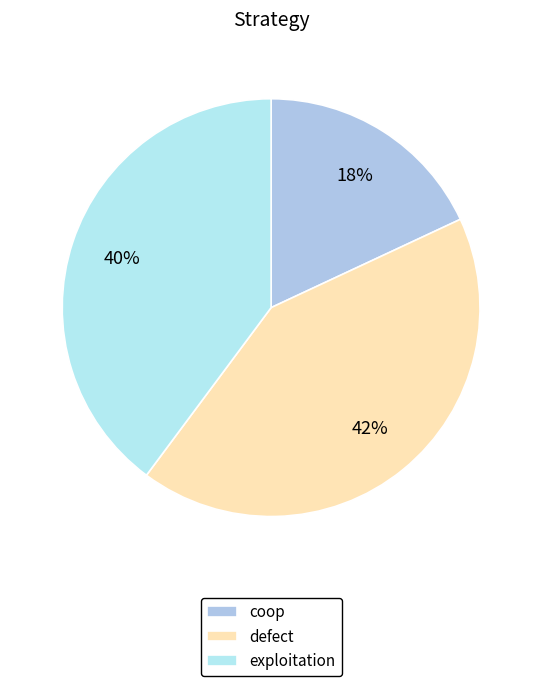

Combined, do coop and exploitation account for over 50%?

Yes